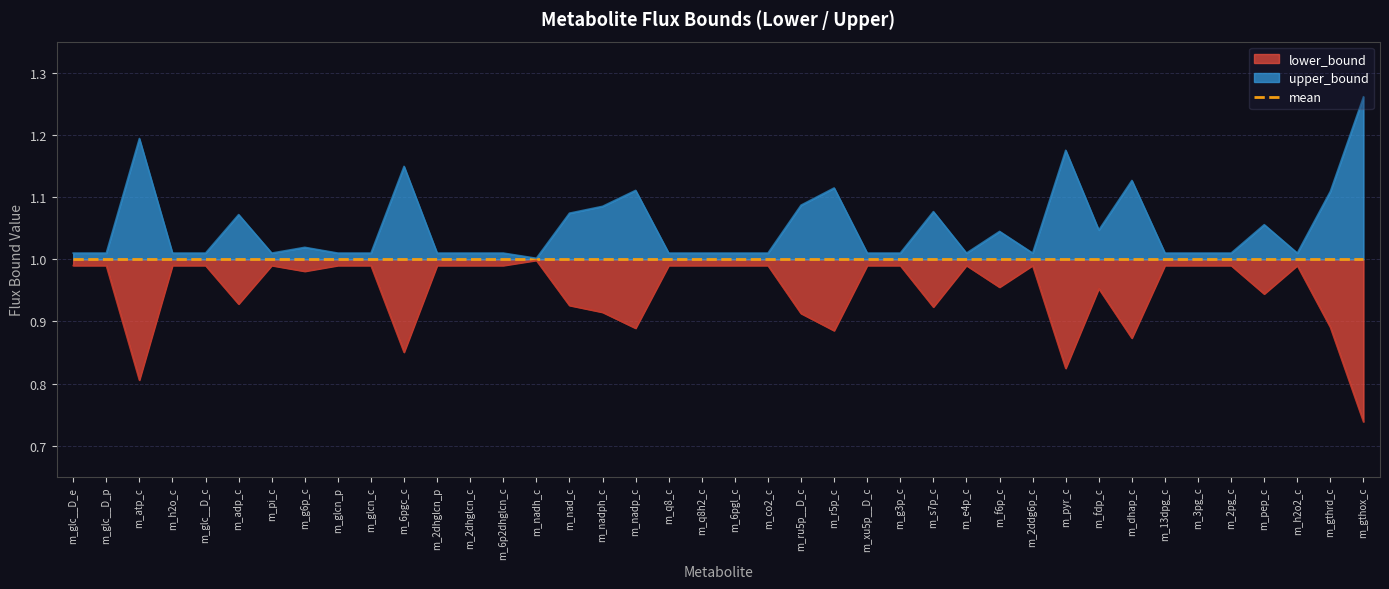

At how many categories does at least one series exceed 0?

40